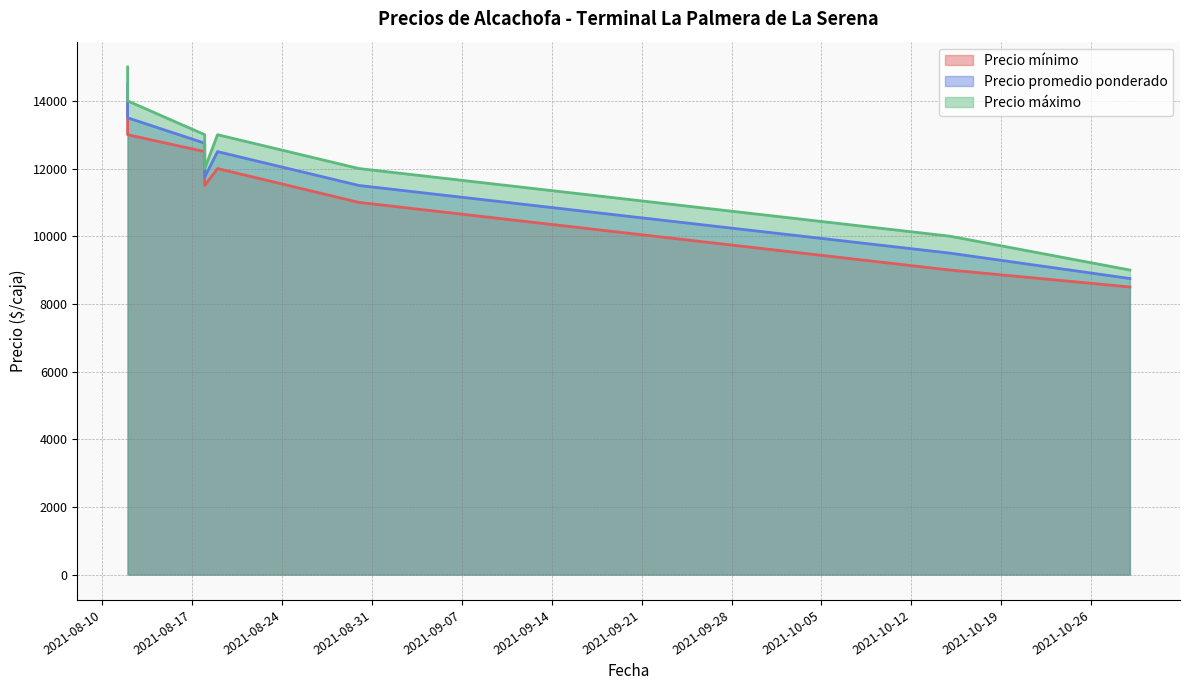

True or false: Precio máximo and Precio mínimo cross at least once.

False